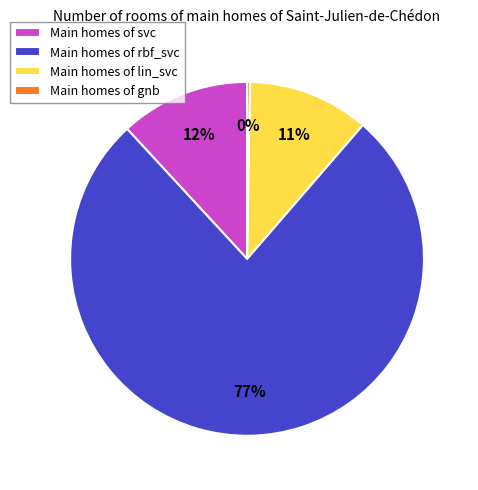

What is the largest slice in the pie chart?

Main homes of rbf_svc